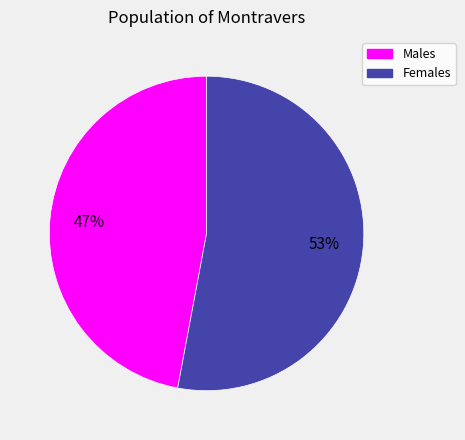

Is there a majority slice in this chart?

Yes